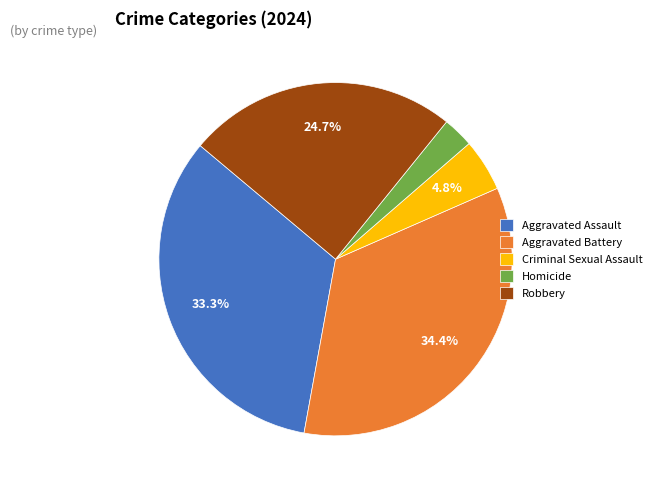

What is the largest slice in the pie chart?

Aggravated Battery